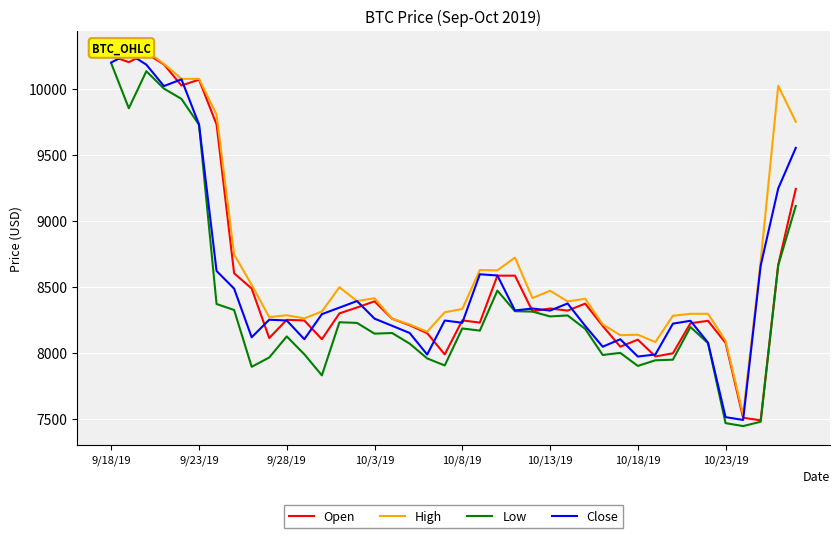

True or false: High and Low intersect in this chart.

False